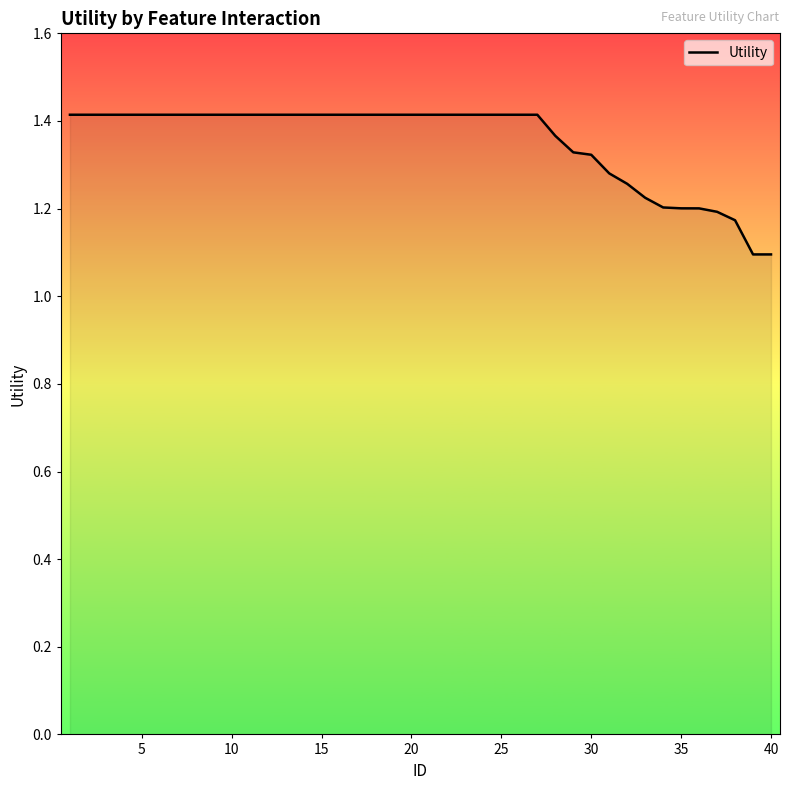

What is the smallest value displayed?

1.1